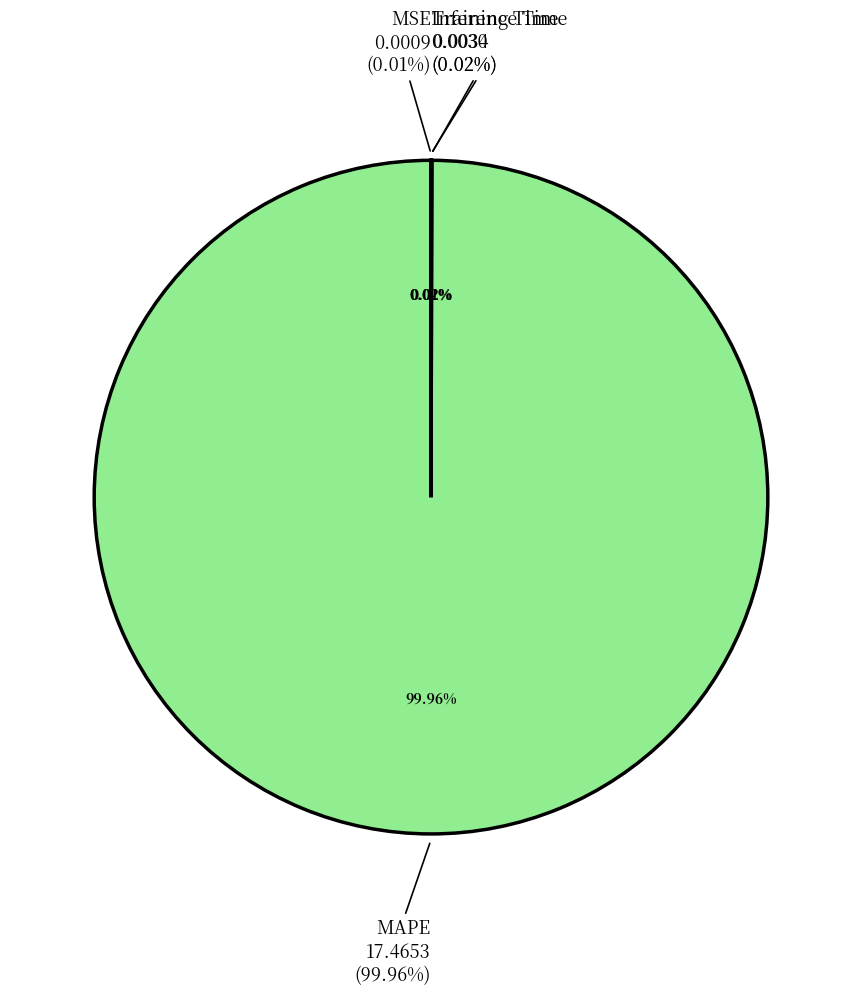

Which slice represents more than half of the pie?

MAPE